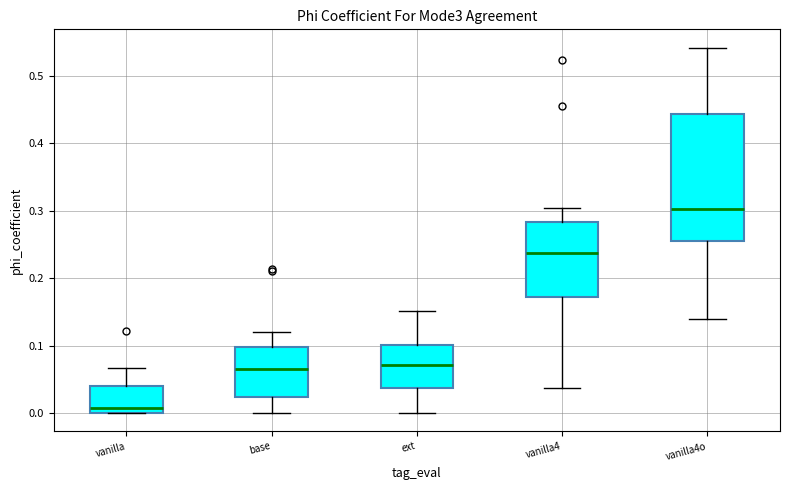

Which box has the highest median line?

vanilla4o